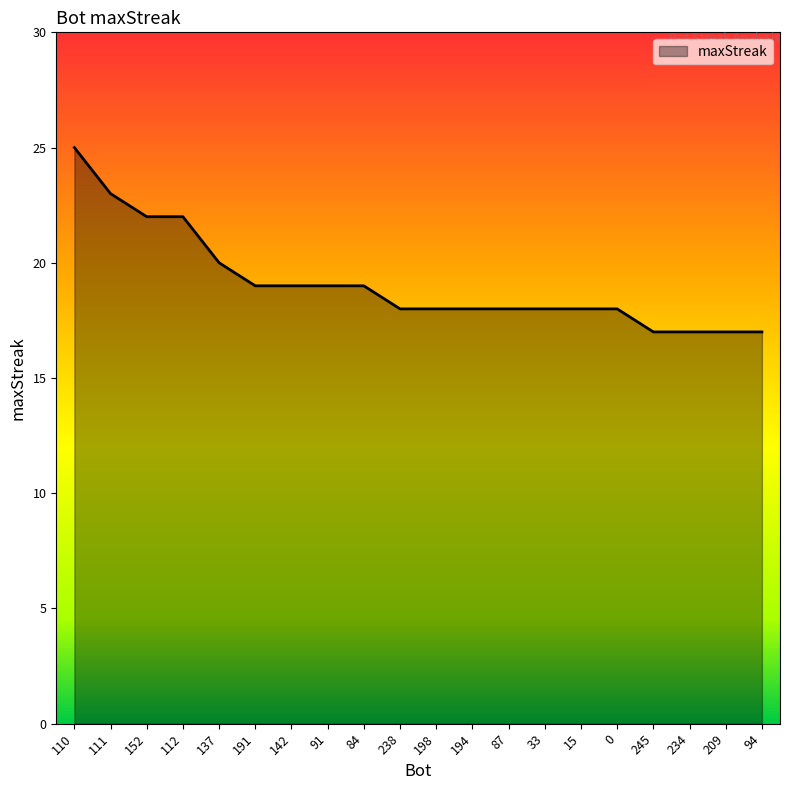

Does the chart display data point markers on the line(s)?

No